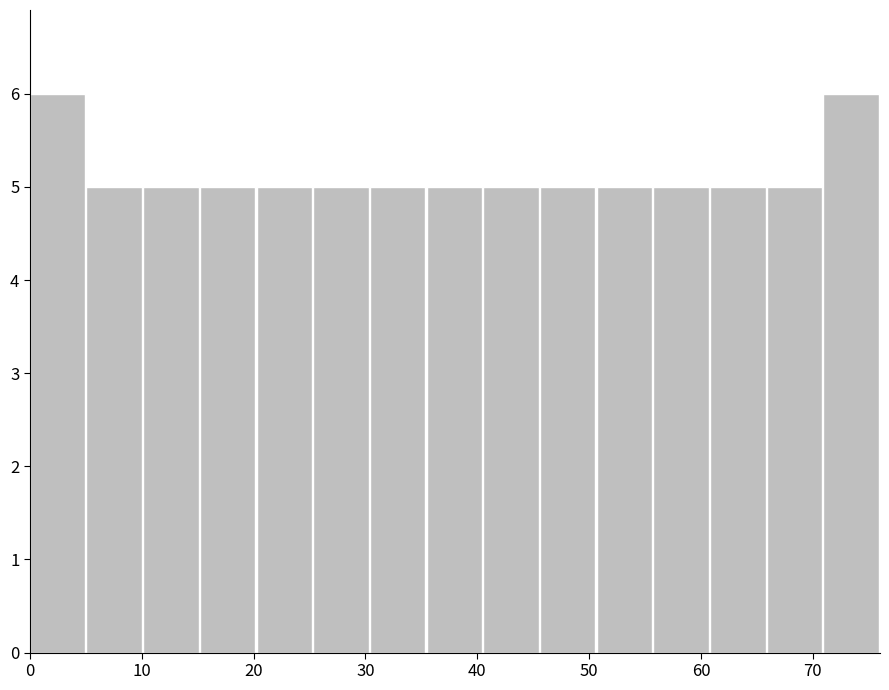

How tall is the bar that spans 66 to 71 on the x-axis? Neither the bar edges nor the heights are printed on the chart, so give them approximately, as read against the axes.

5